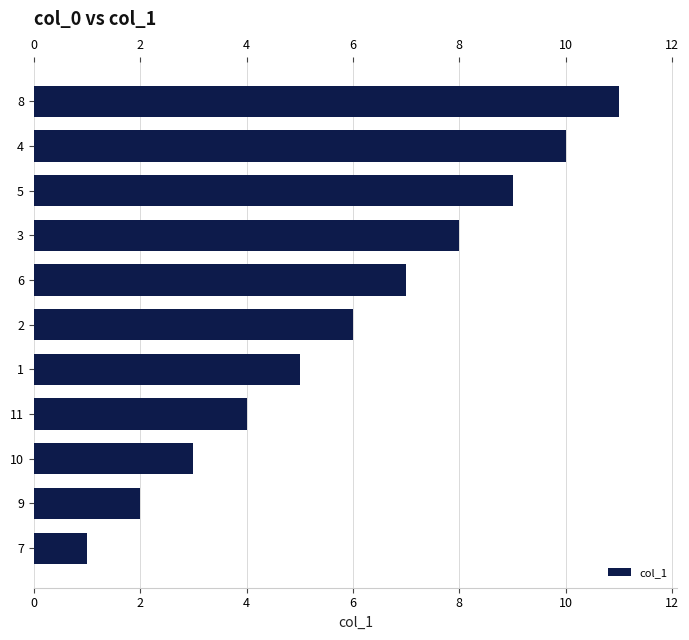

Rank the categories by value from lowest to highest.

7, 9, 10, 11, 1, 2, 6, 3, 5, 4, 8